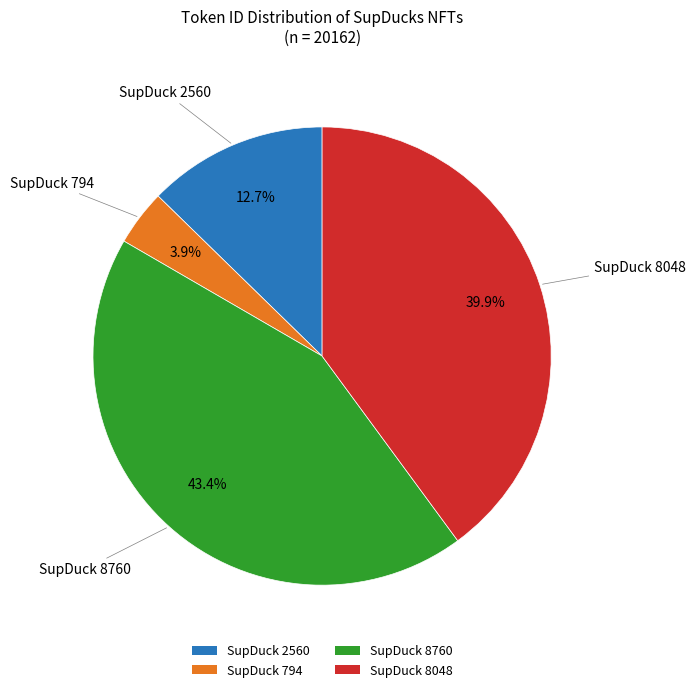

To the nearest percent, what is the difference between the largest and smallest slice percentages?

40%